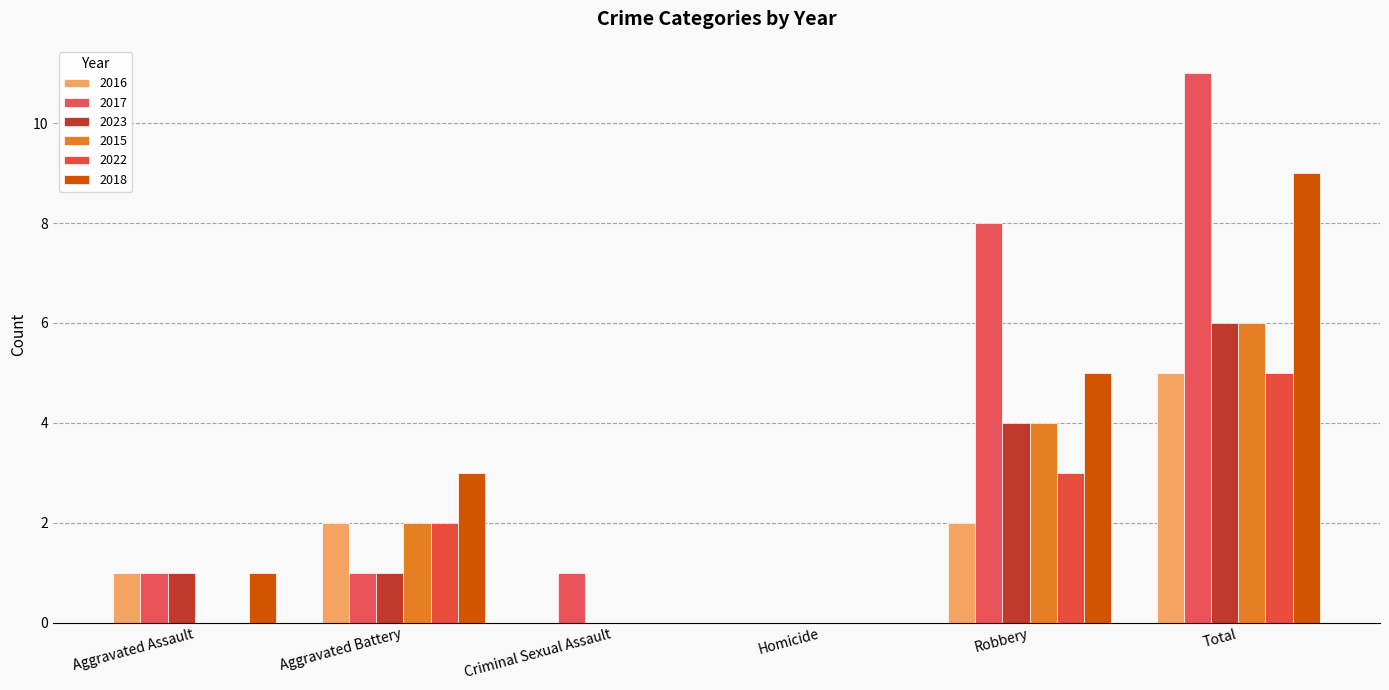

What is the total value across all series at Total?

42